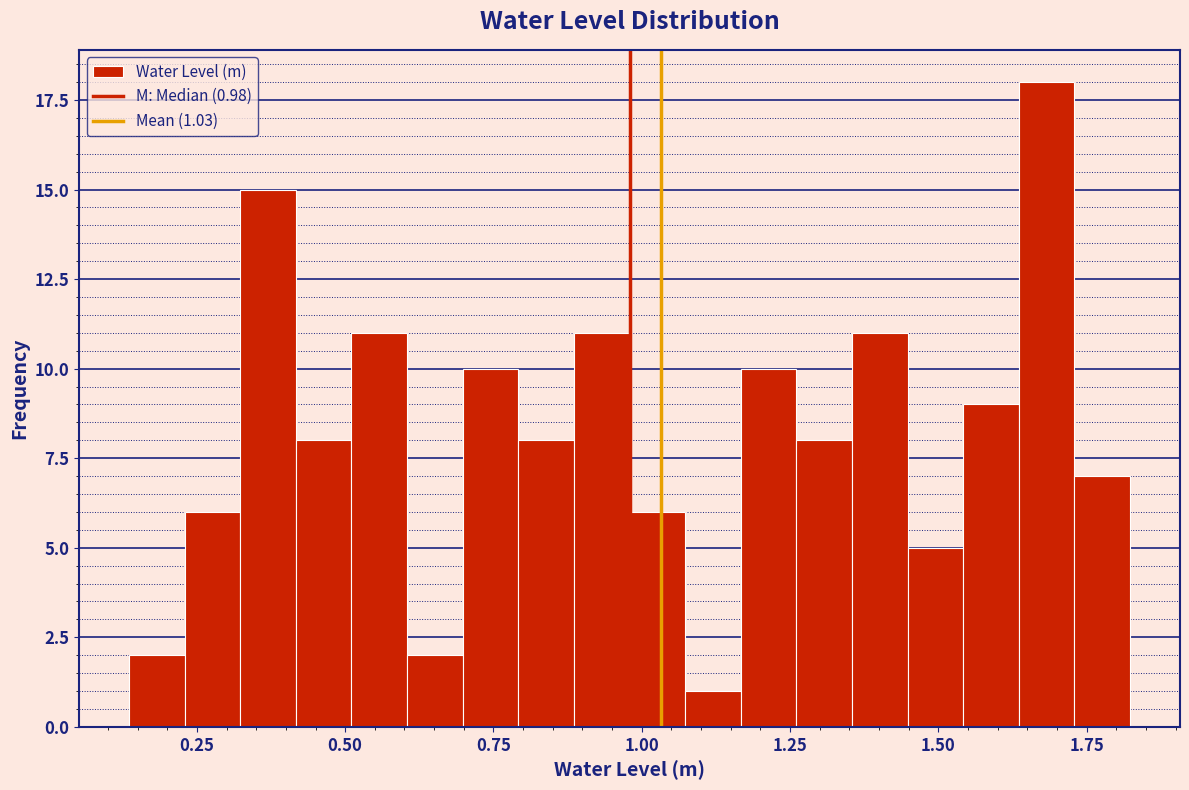

Around what value on the x-axis is the tallest bar? Give the approximate position of its centre, as read against the axis.

1.70